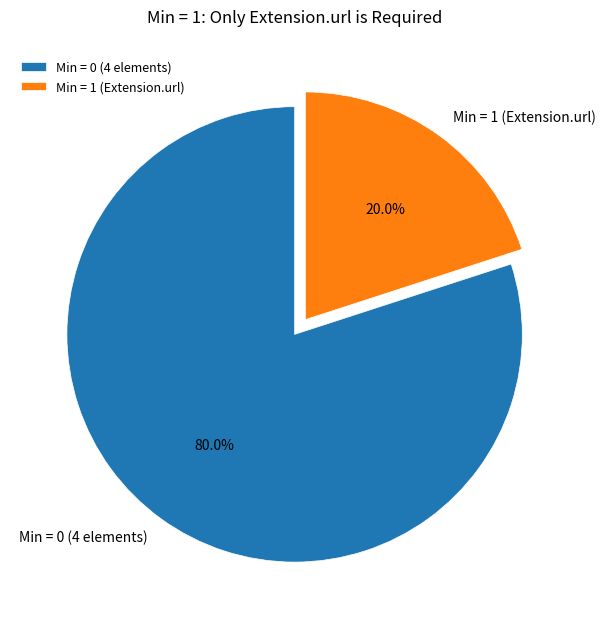

How much of the chart is everything except Min = 0 (4 elements)?

20.0%